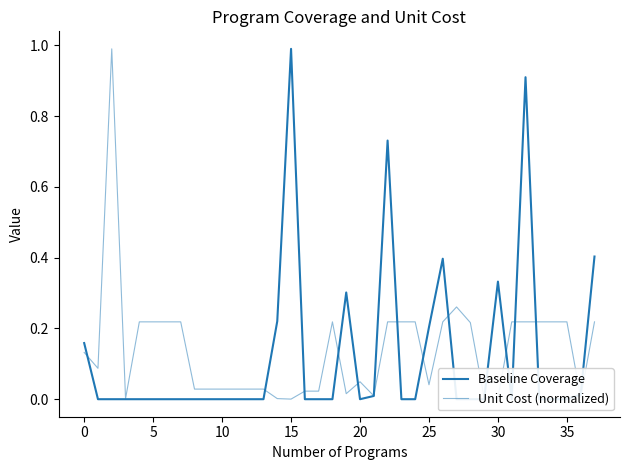

After their last crossing, which series has the higher values: Baseline Coverage or Unit Cost (normalized)?

Baseline Coverage